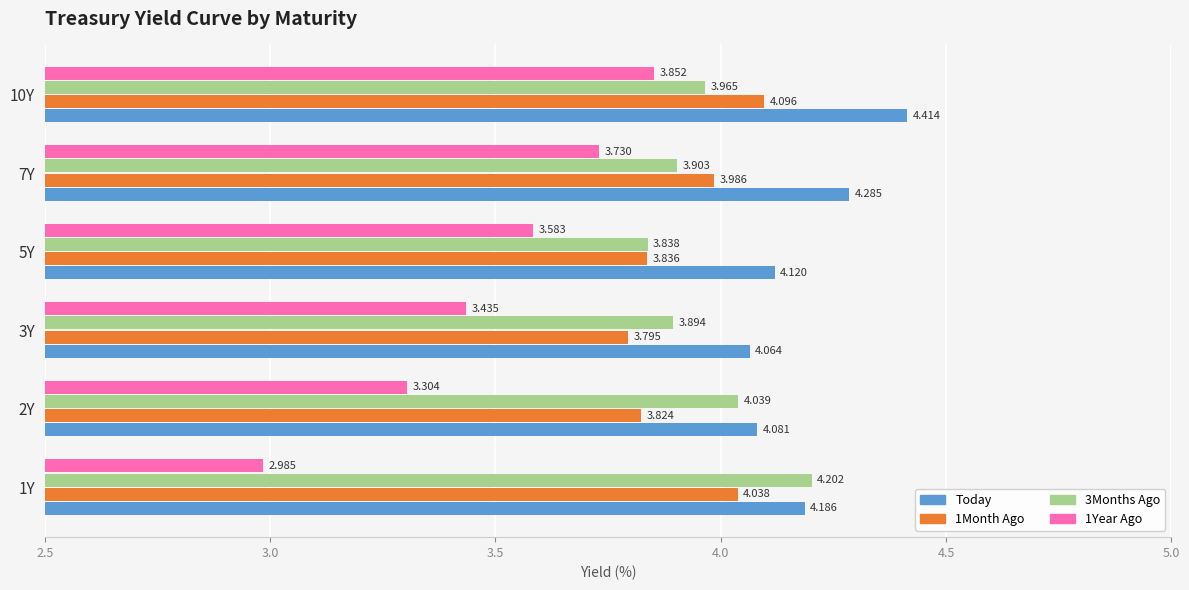

What is the sum of all 1Year Ago values?

20.9